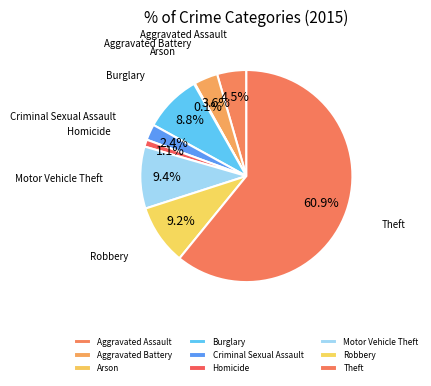

Is the sum of Motor Vehicle Theft and Aggravated Battery greater than half?

No